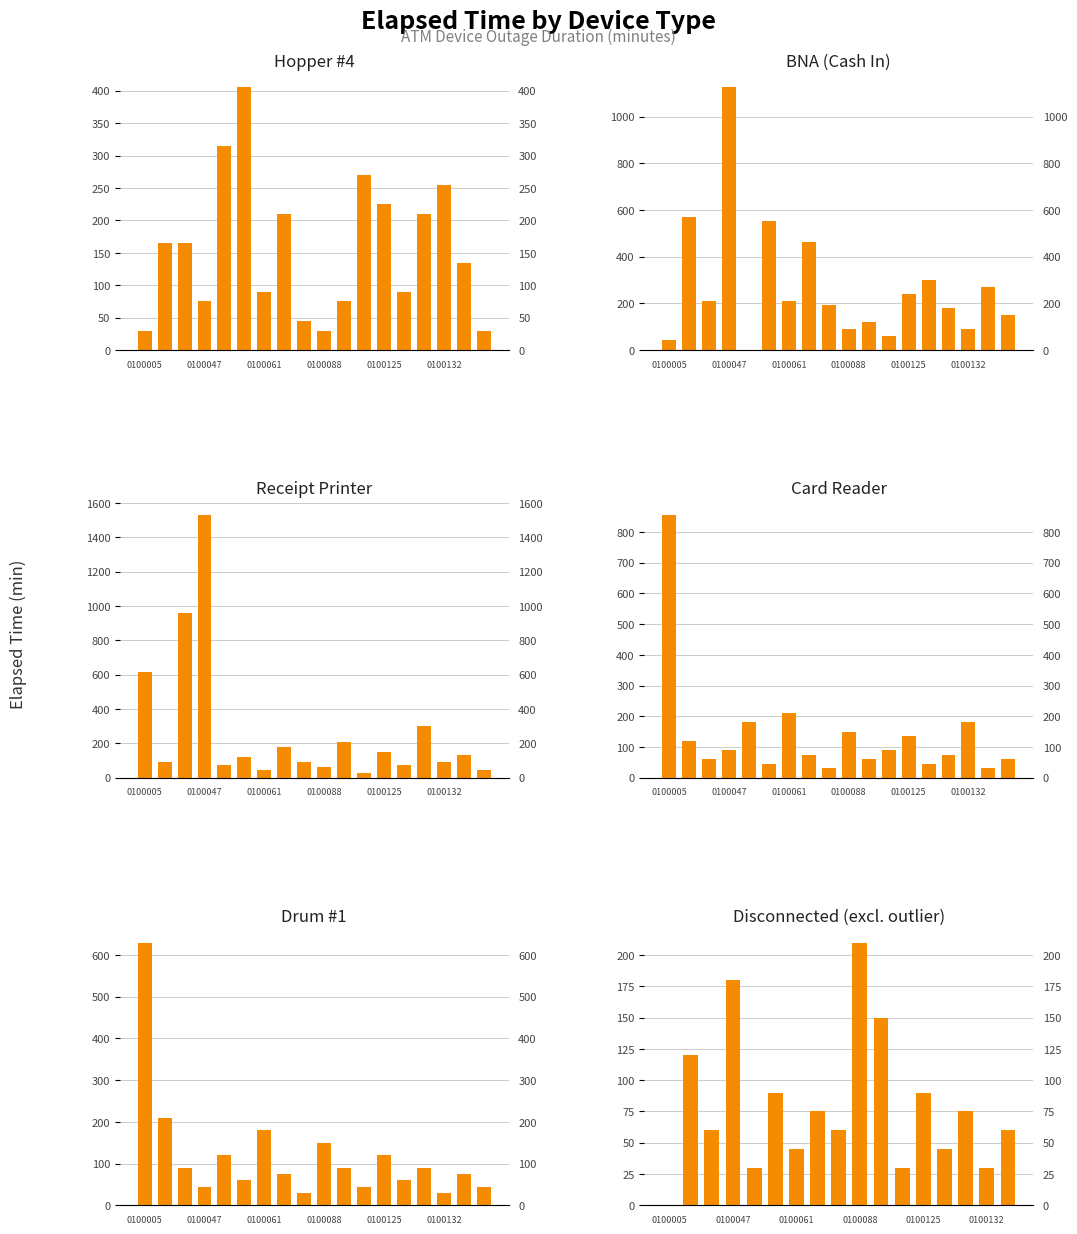

What is the sum of all Drum #1 values?

2145